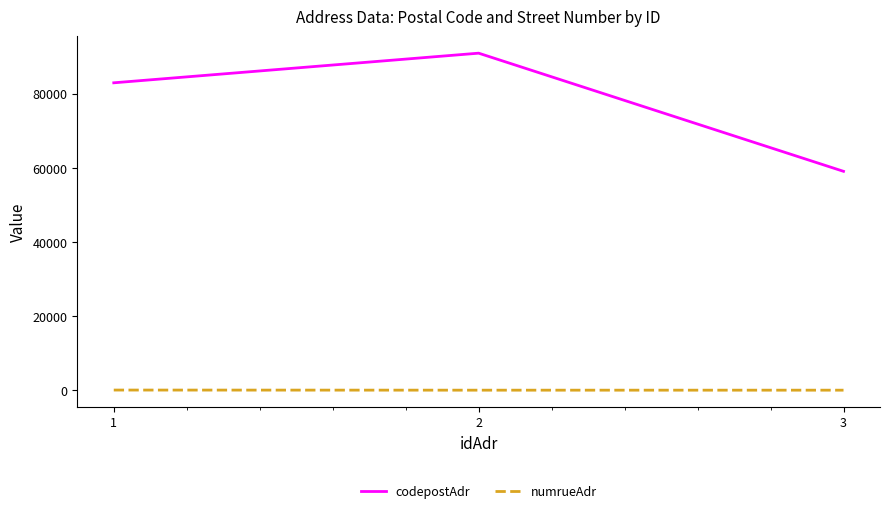

What are all the series names shown in the legend?

codepostAdr, numrueAdr